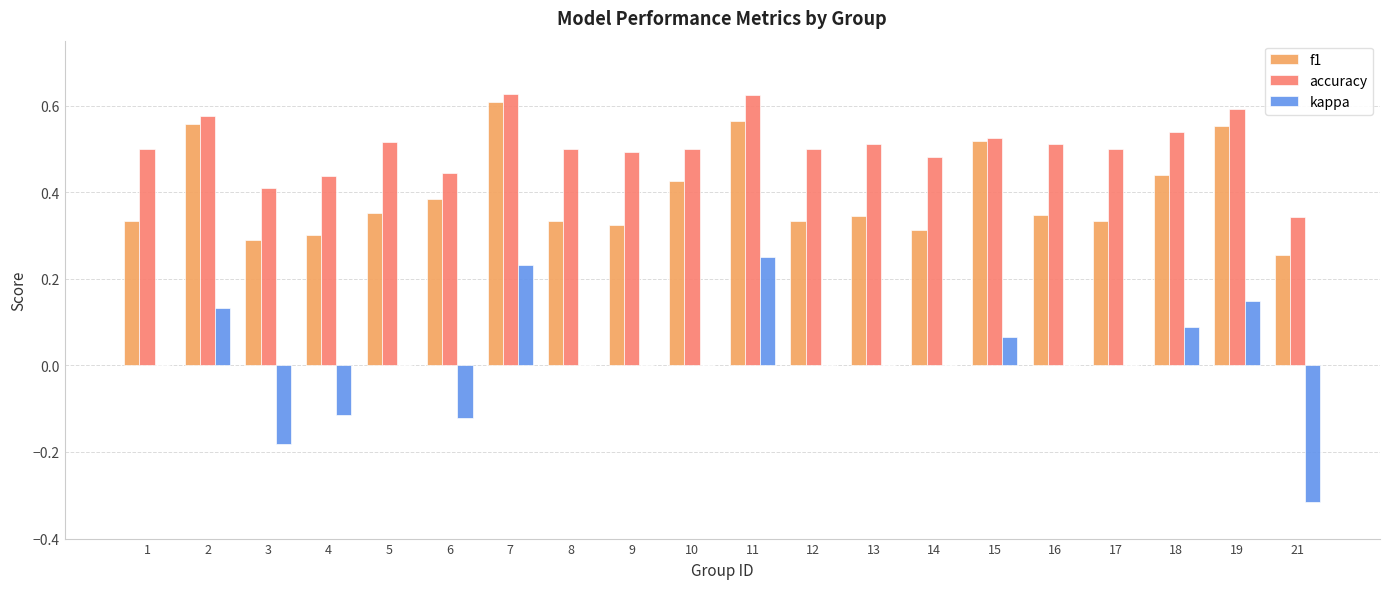

The value of accuracy at 4 is 0.7. True or false?

False